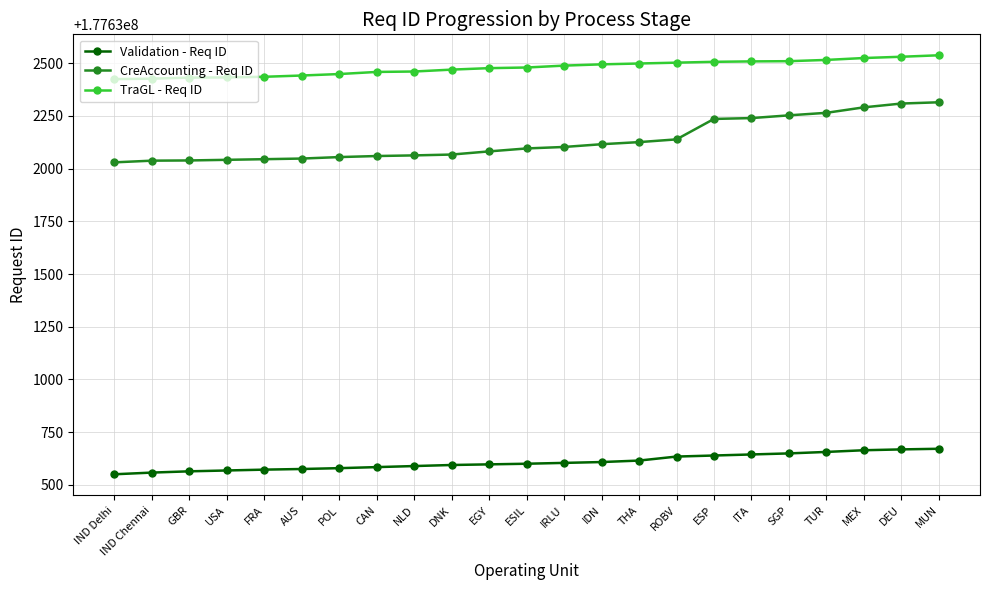

Which series has the largest total across all categories?

TraGL - Req ID